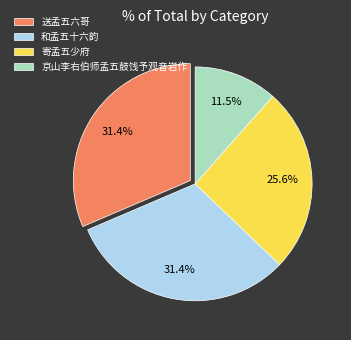

Is 送孟五六哥 the majority of the pie?

No